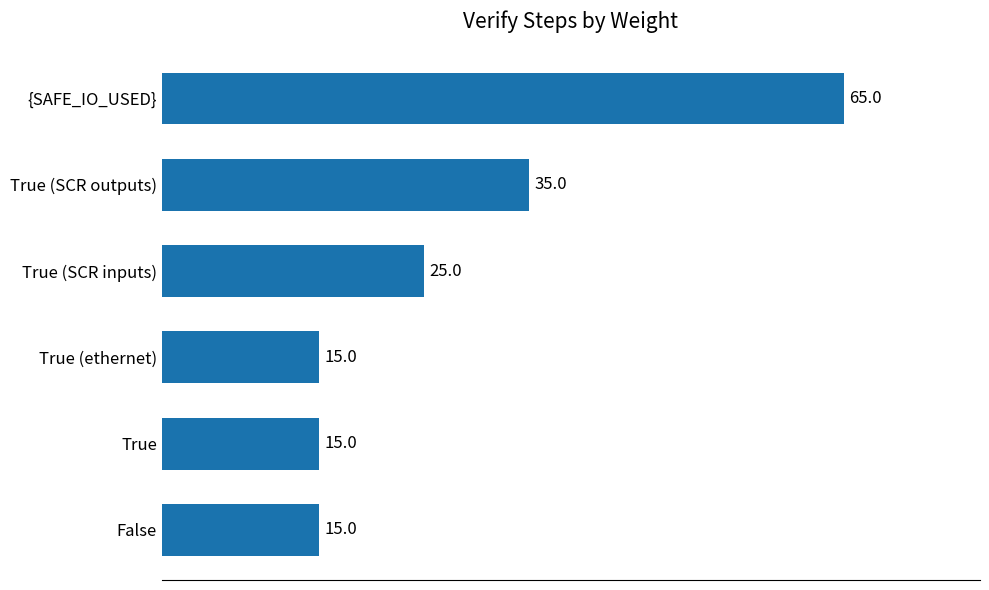

Where is the data nearest to the value 40?

True (SCR outputs)